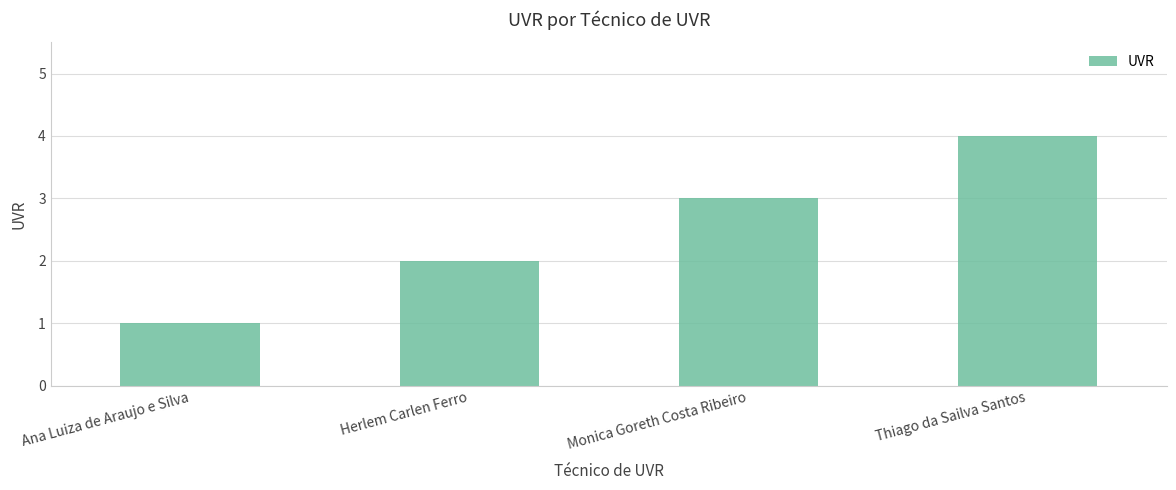

The value at Herlem Carlen Ferro is 2. True or false?

True